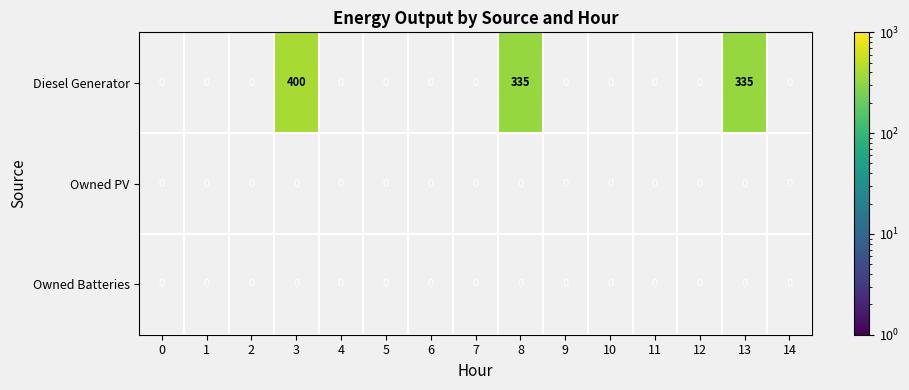

Count the number of data series in this chart.

3